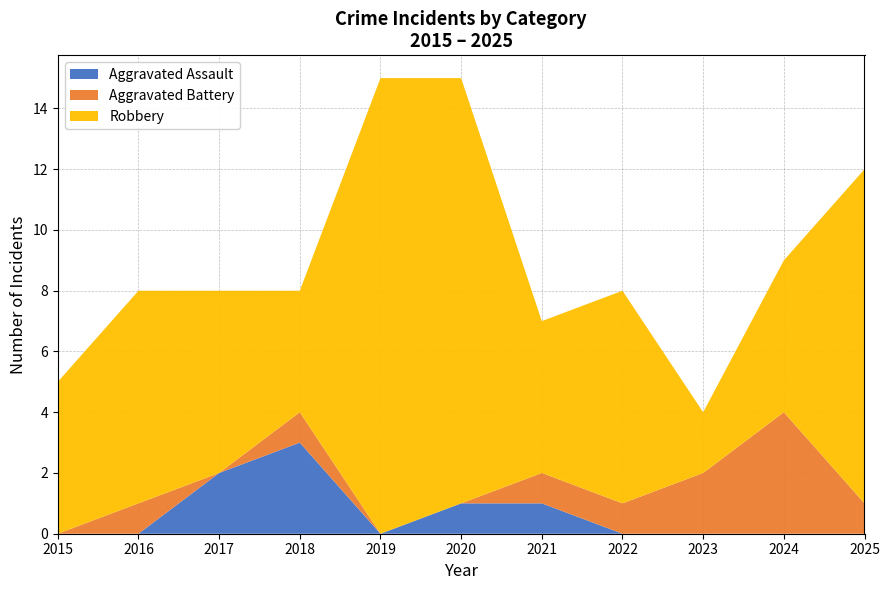

Reading left to right, transcribe all the data shown in this chart.

Aggravated Assault: 2015=0	2016=0	2017=2	2018=3	2019=0	2020=1	2021=1	2022=0	2023=0	2024=0	2025=0
Aggravated Battery: 2015=0	2016=1	2017=0	2018=1	2019=0	2020=0	2021=1	2022=1	2023=2	2024=4	2025=1
Robbery: 2015=5	2016=7	2017=6	2018=4	2019=15	2020=14	2021=5	2022=7	2023=2	2024=5	2025=11